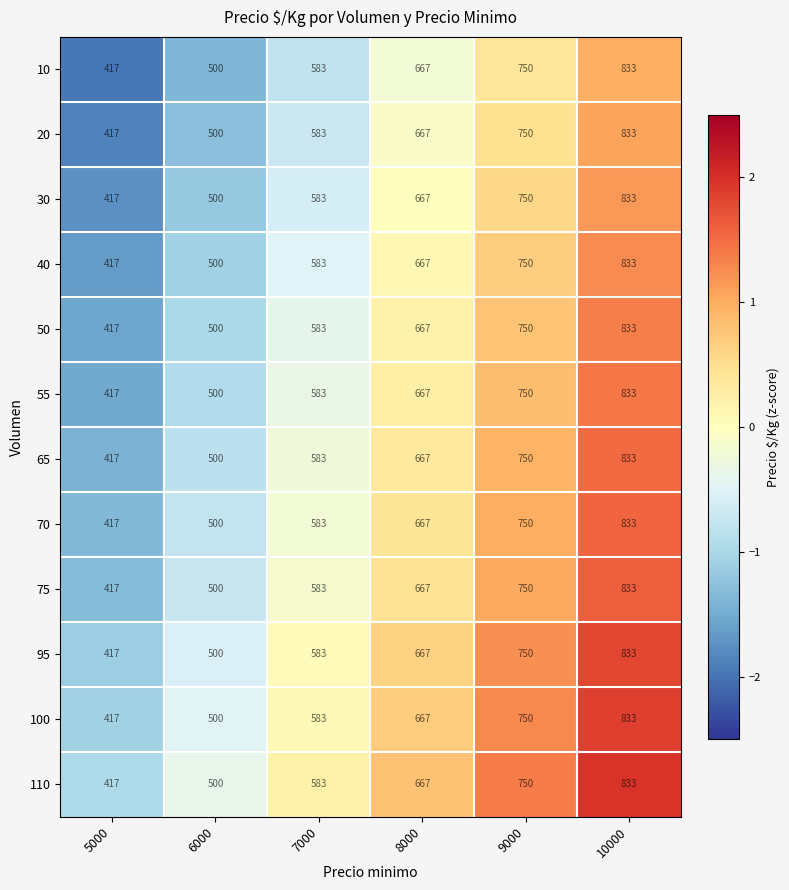

What is the maximum value for 55?

833